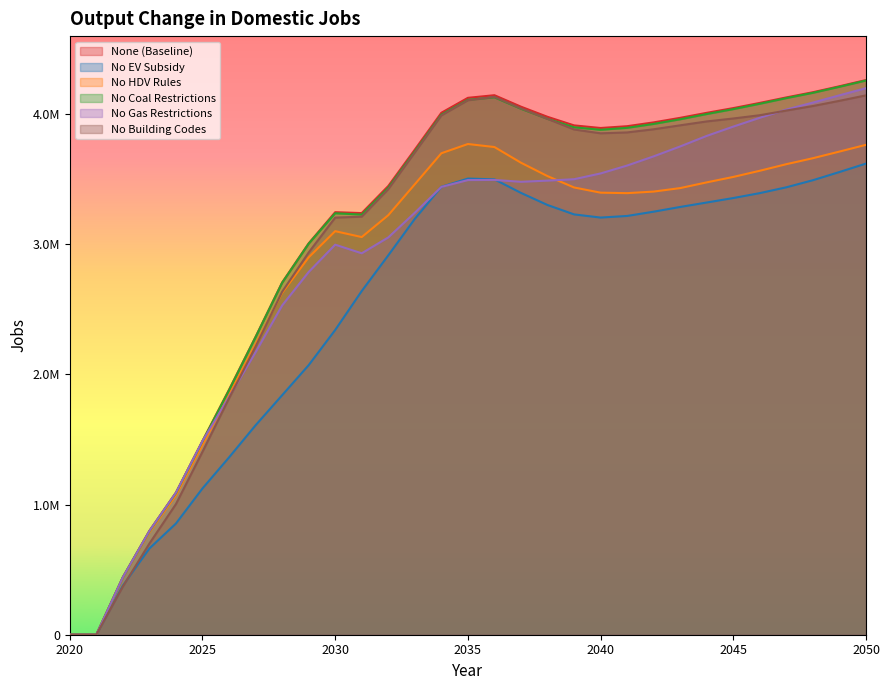

In No Coal Restrictions, how many points are lower than both neighbors (excluding endpoints)?

2